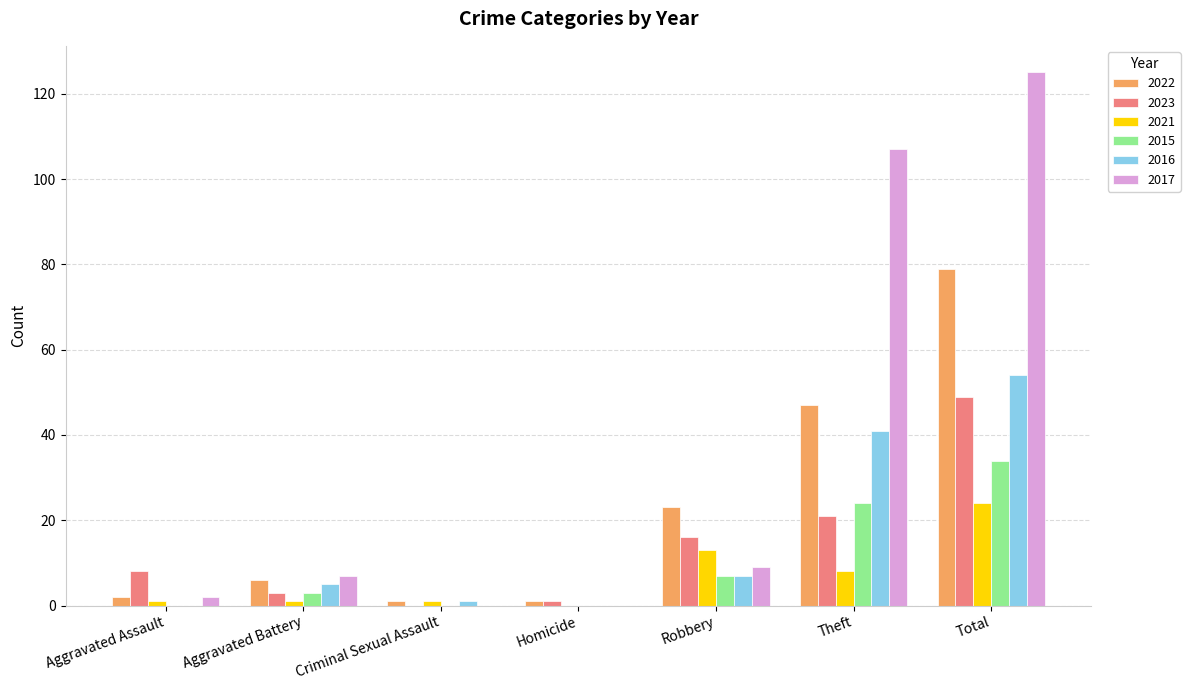

How many groups of bars are there?

7